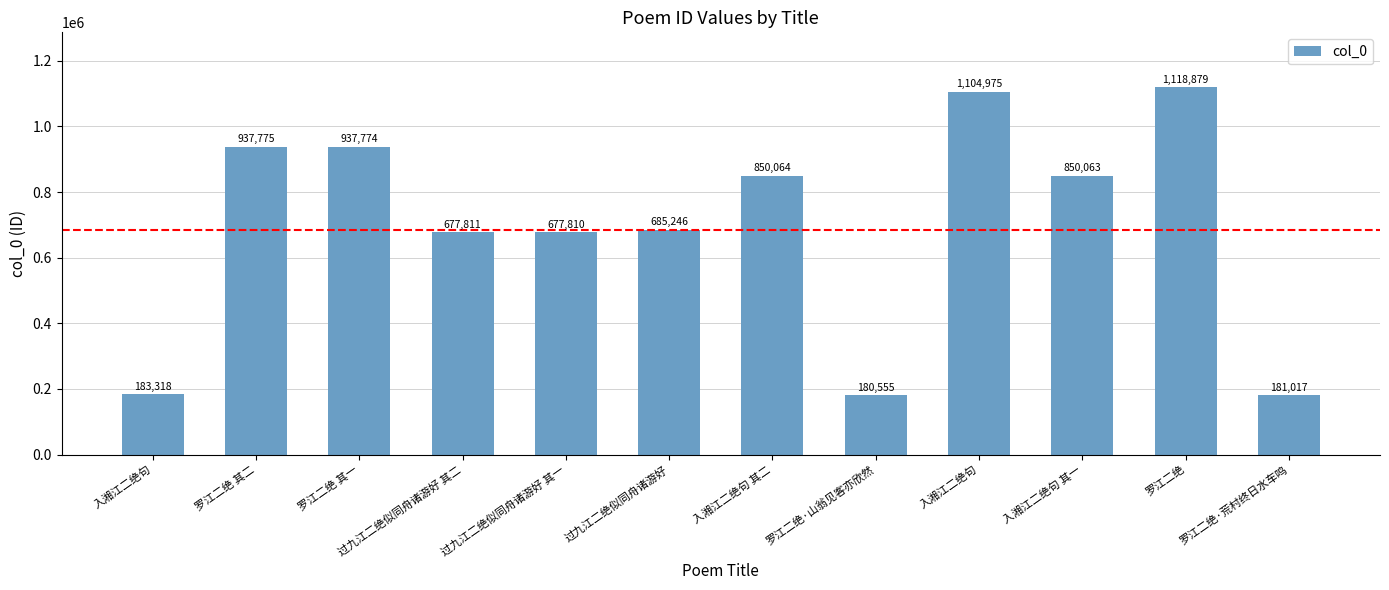

Is it true that the value at 入湘江二绝句 其一 is 850063?

True